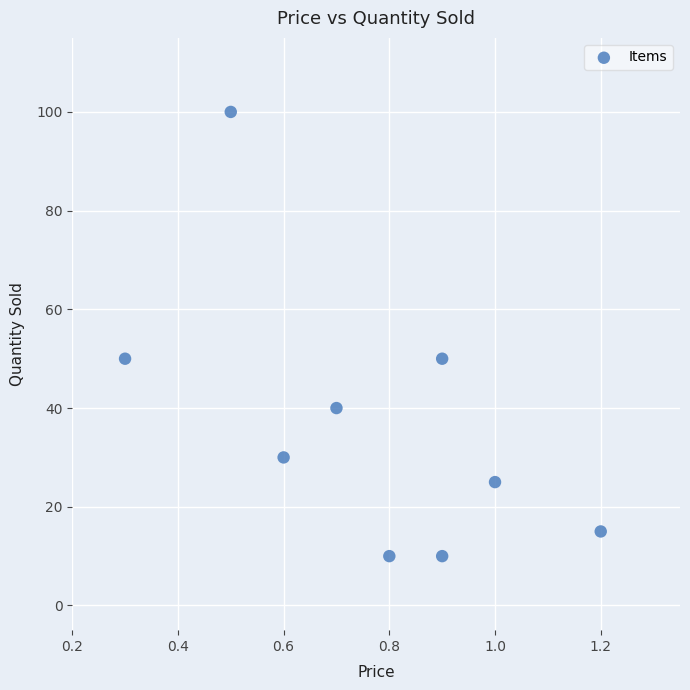

What is the average Y value?

37